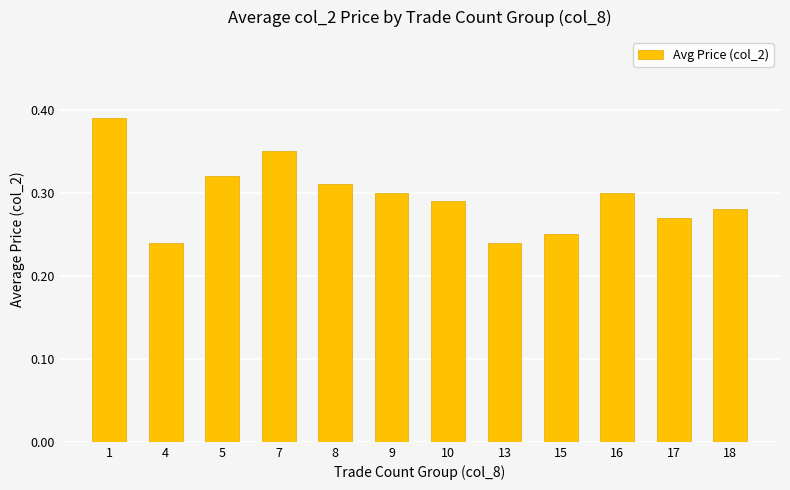

What is the change in value from 1 to 8?

-0.1